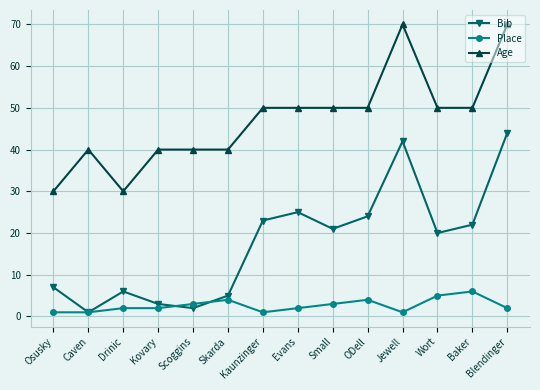

What is the maximum value shown in the chart?

70